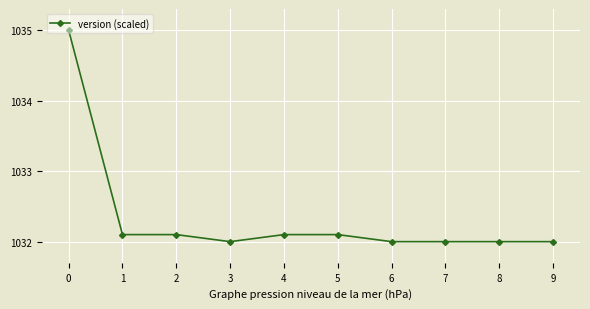

What is the smallest value displayed?

1032.0